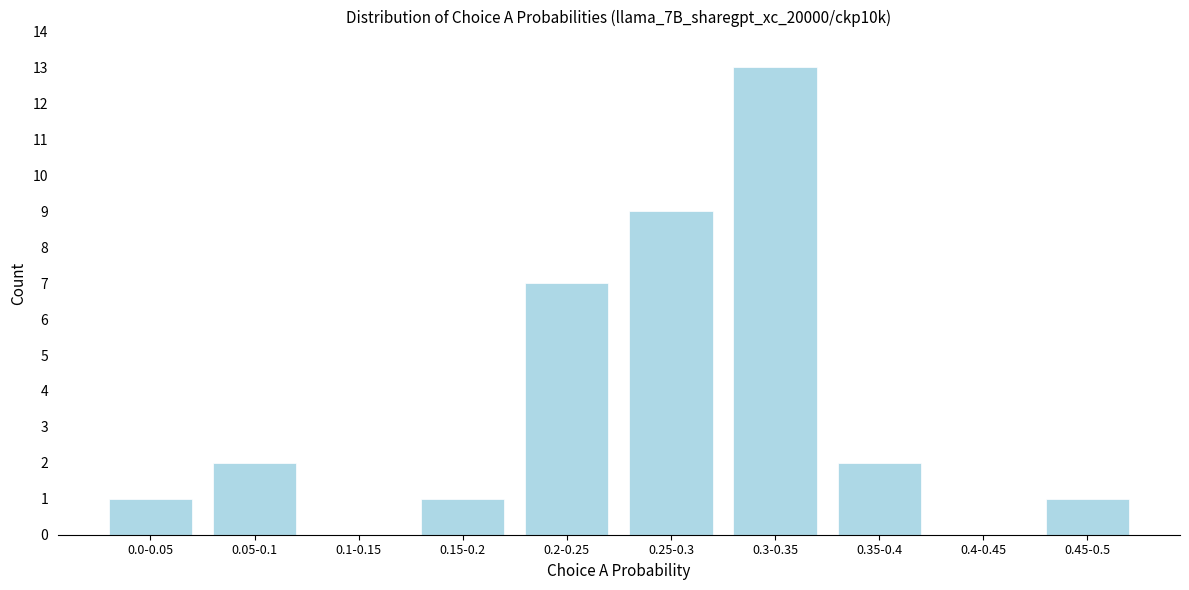

Reading left to right, transcribe all the data shown in this chart.

0.0-0.05=1	0.05-0.1=2	0.1-0.15=0	0.15-0.2=1	0.2-0.25=7	0.25-0.3=9	0.3-0.35=13	0.35-0.4=2	0.4-0.45=0	0.45-0.5=1